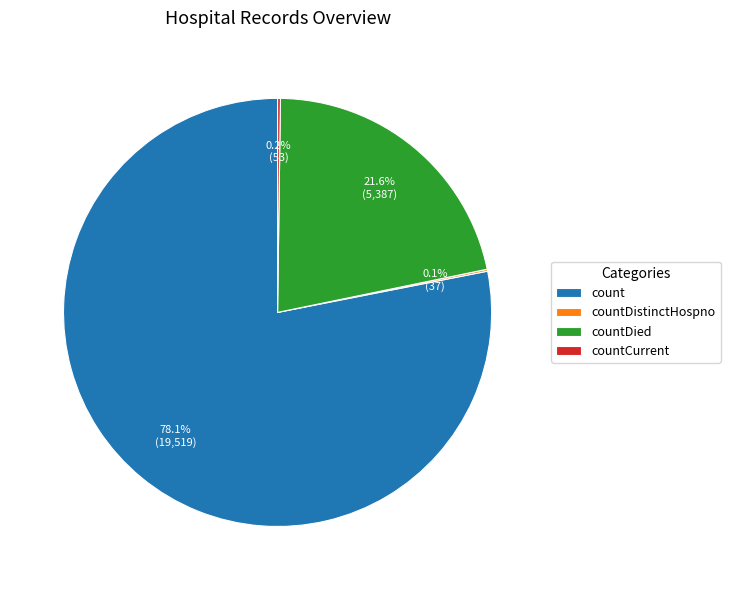

Which category has the biggest portion of the pie?

count